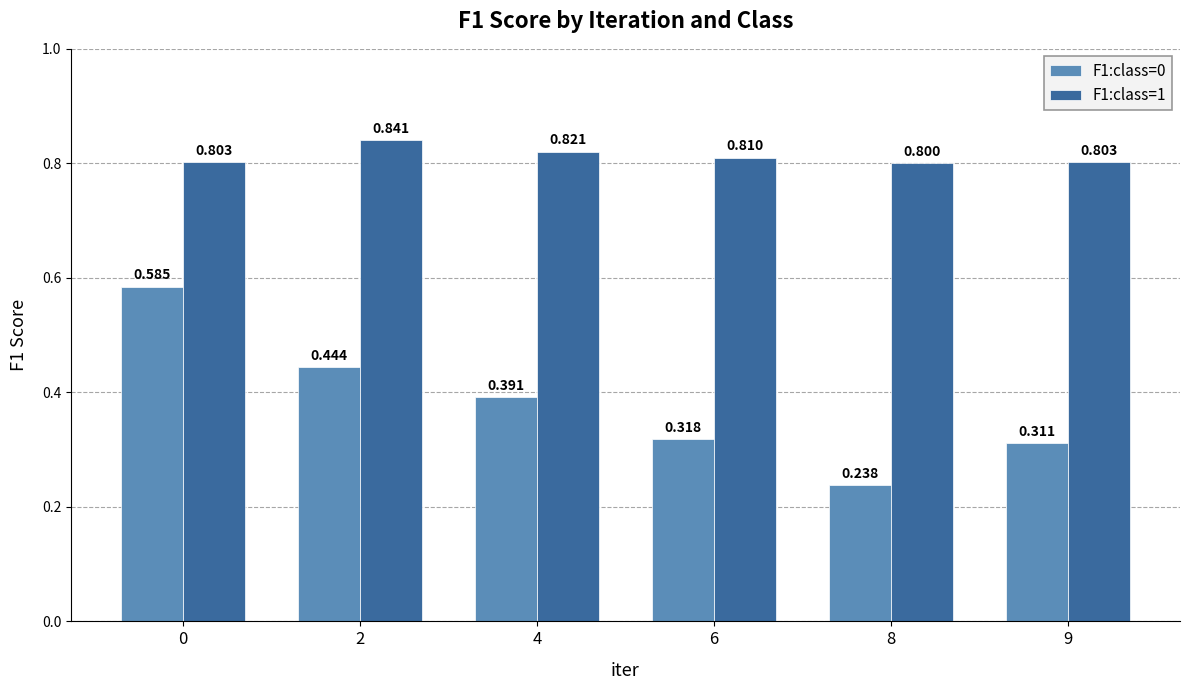

Is the value of F1:class=0 at 2 greater than the value of F1:class=1 at 2?

No